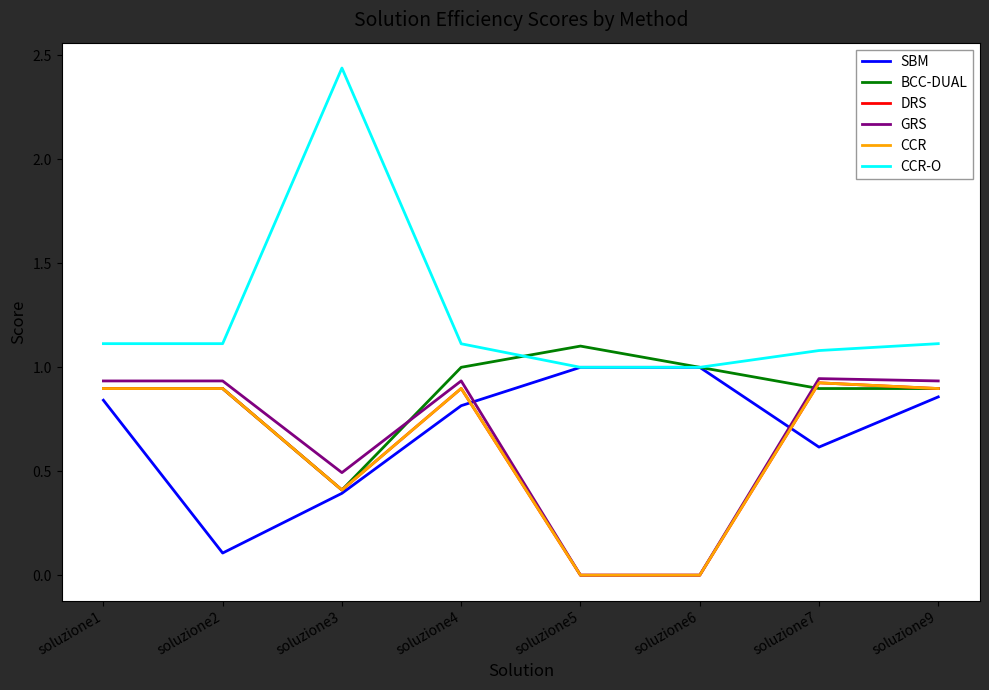

At how many categories does at least one series exceed 0?

8